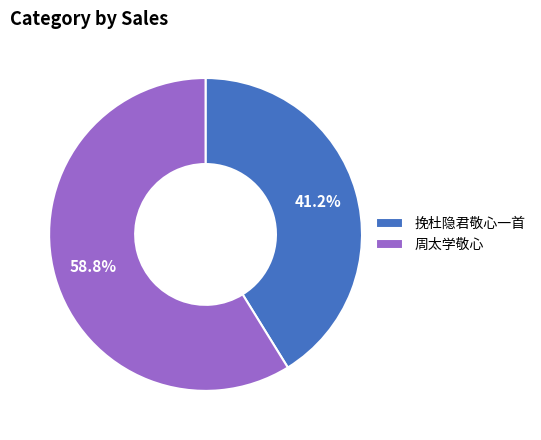

Is there a majority slice in this chart?

Yes